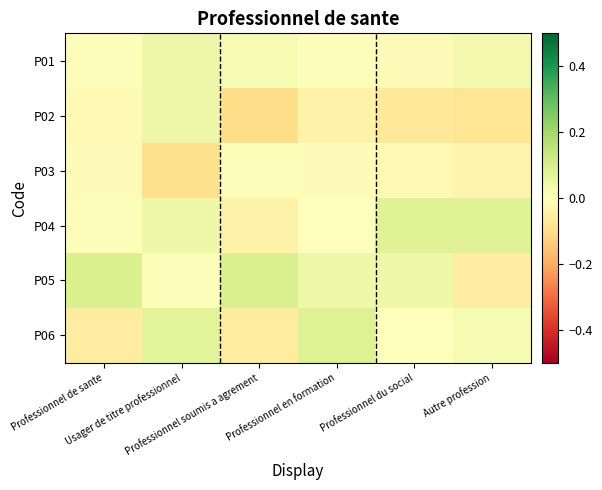

Reading left to right, list all the values displayed in this chart.

row_0: 0.0	0.0	0.0	0.0	-0.0	0.0
row_1: -0.0	0.0	-0.1	-0.0	-0.1	-0.1
row_2: -0.0	-0.1	0.0	-0.0	-0.0	-0.0
row_3: 0.0	0.0	-0.0	0.0	0.1	0.1
row_4: 0.1	0.0	0.1	0.0	0.0	-0.1
row_5: -0.1	0.1	-0.1	0.1	-0.0	0.0